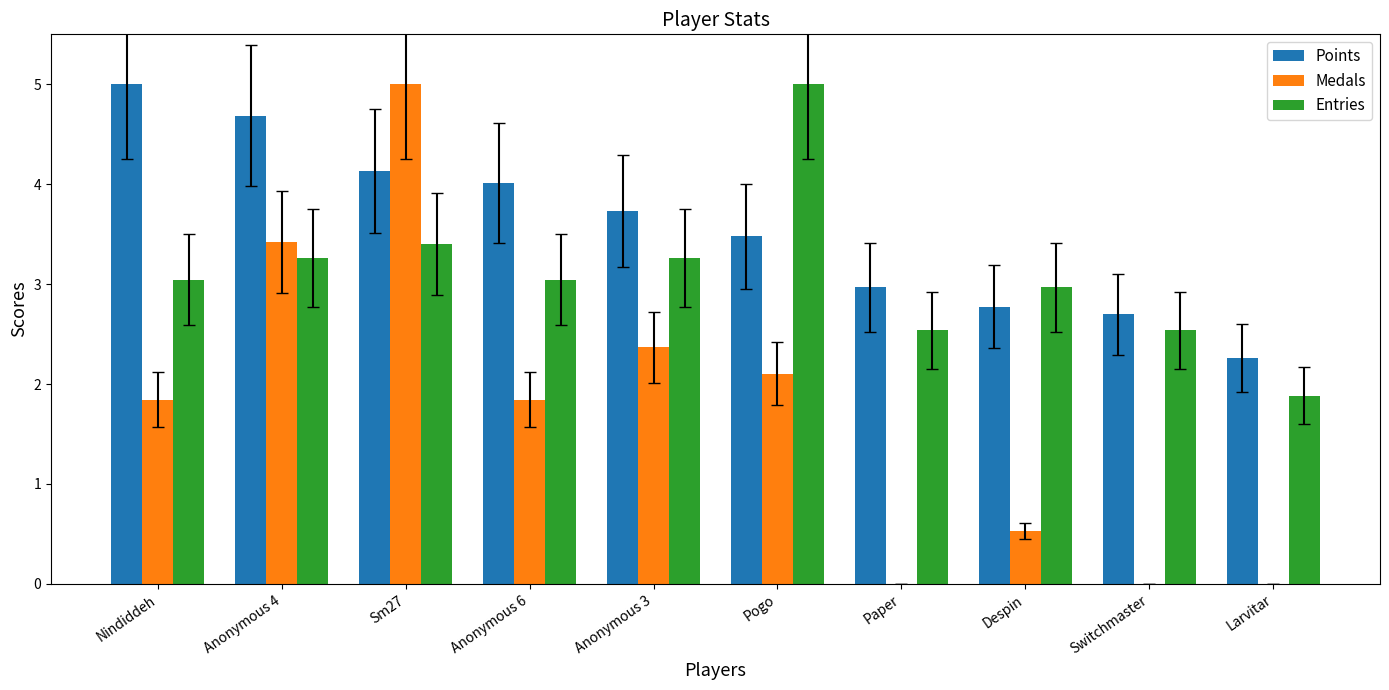

The Medals series shows 2.4 at Nindiddeh. True or false?

False